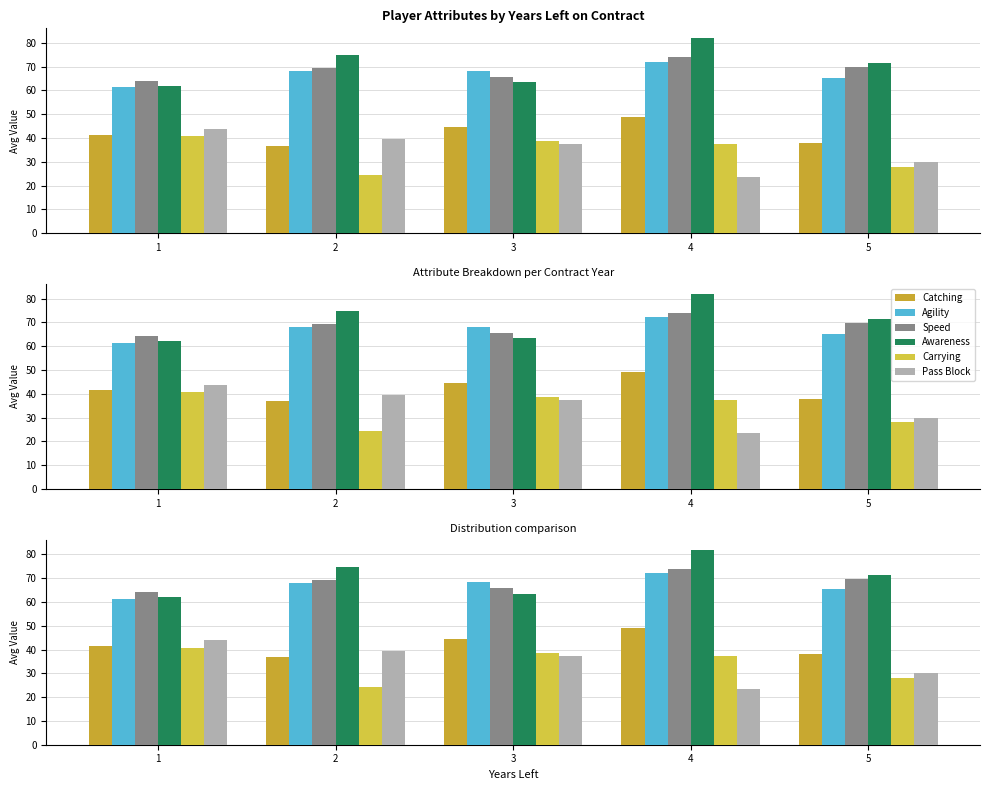

Is it true that Agility equals 65.3 at 5?

True